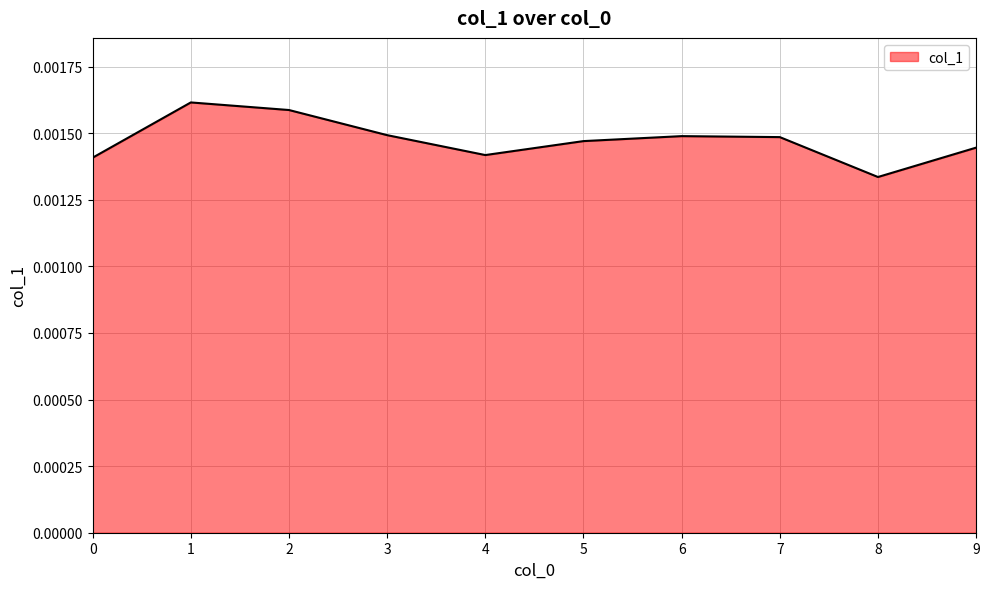

Which category has the lowest value across all series?

8